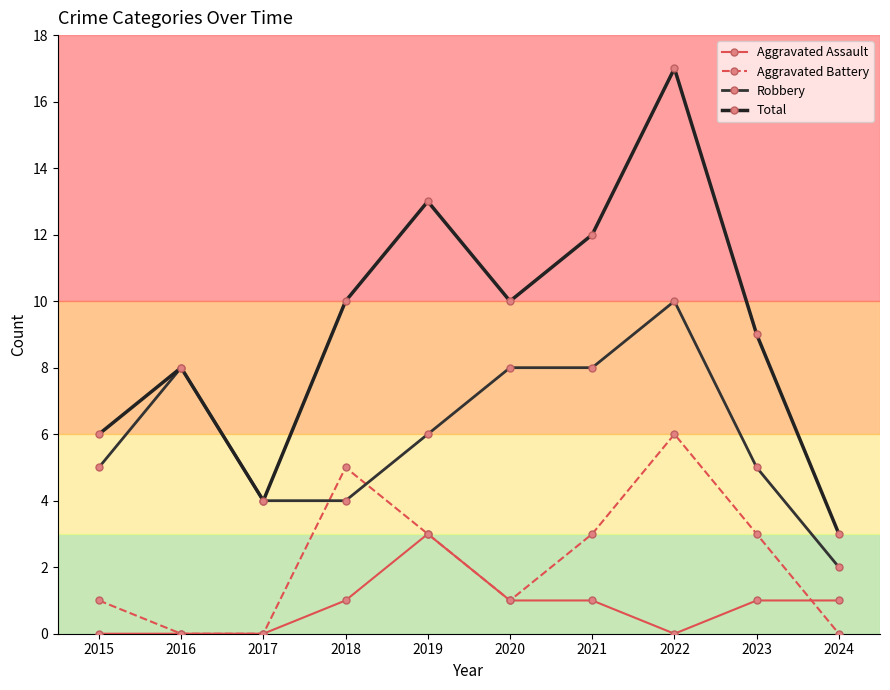

What is the sum of the Aggravated Battery values at 2019 and 2021?

6